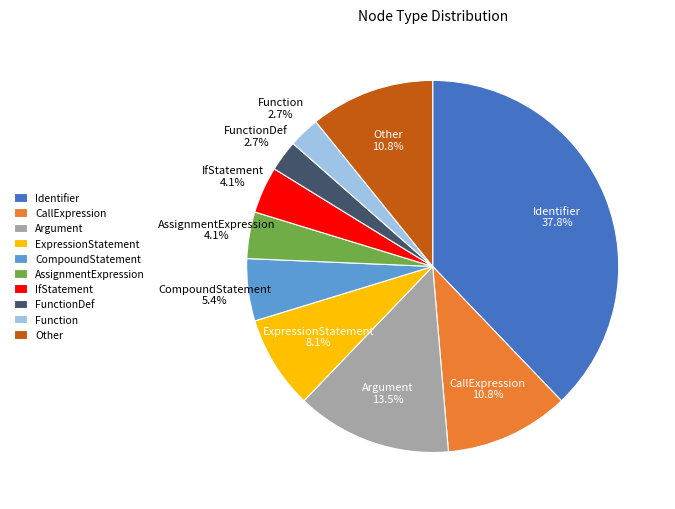

Is there any slice that represents more than half of the pie?

No